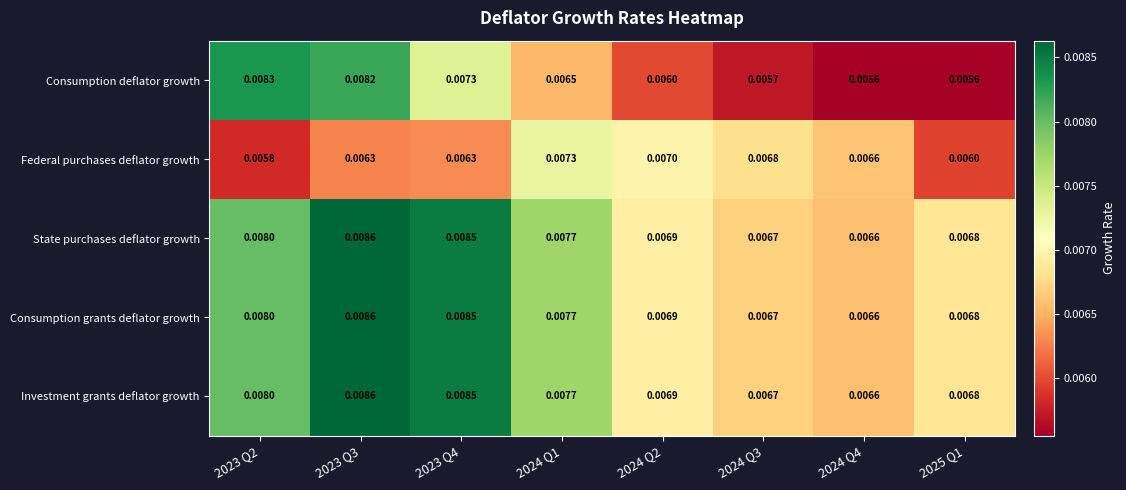

Between 2023 Q3 and 2025 Q1, which series saw the biggest shift?

Consumption deflator growth